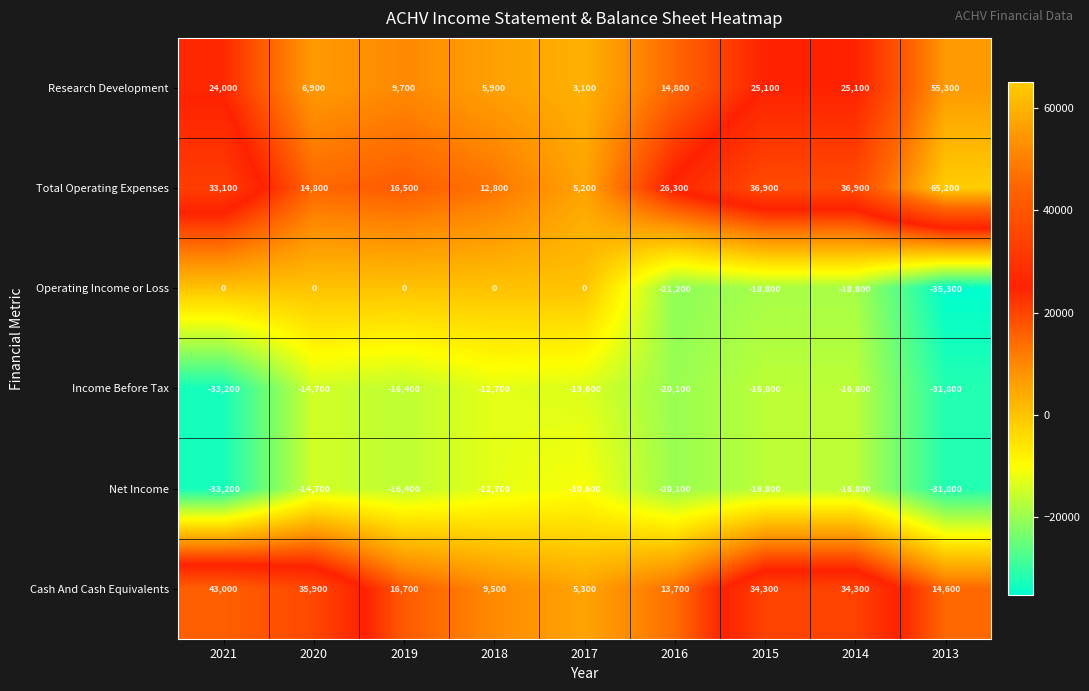

What is the spread (max minus min) of values at 2019?

33100